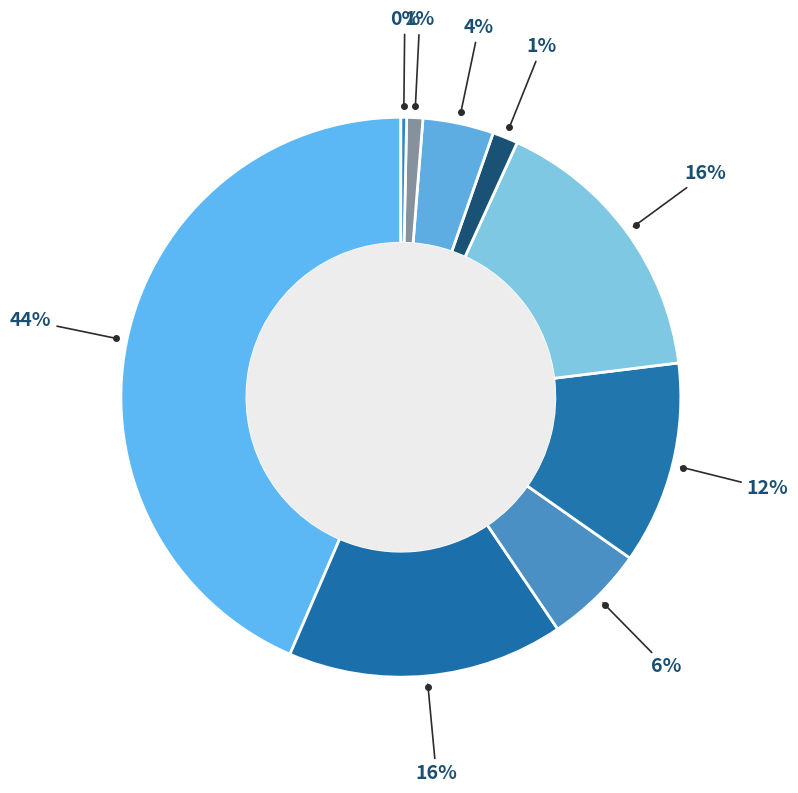

How many slices are in this pie chart?

9